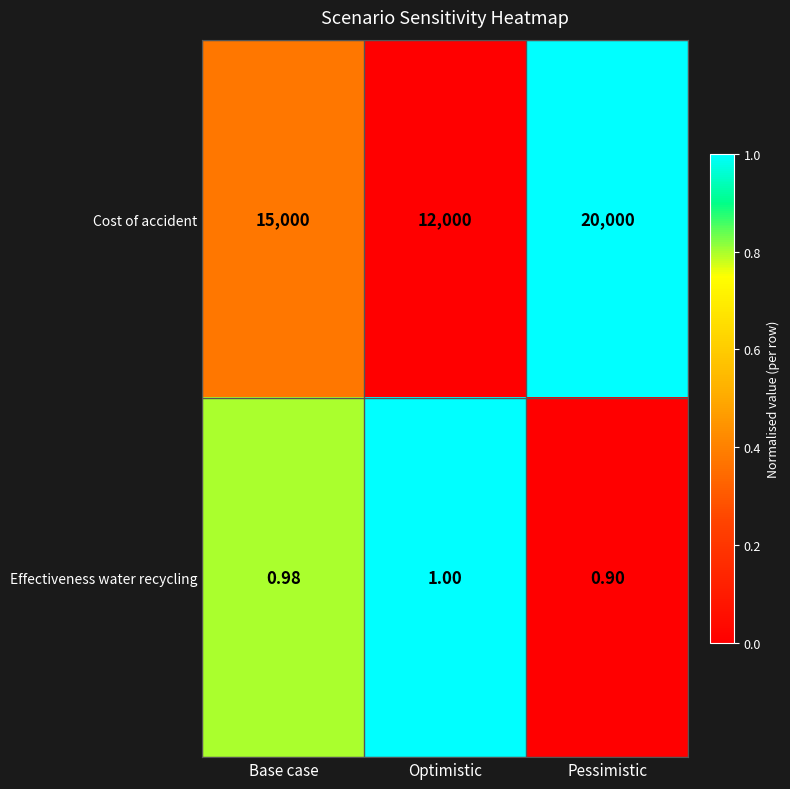

List the series in order of their overall mean, highest first.

Cost of accident, Effectiveness water recycling